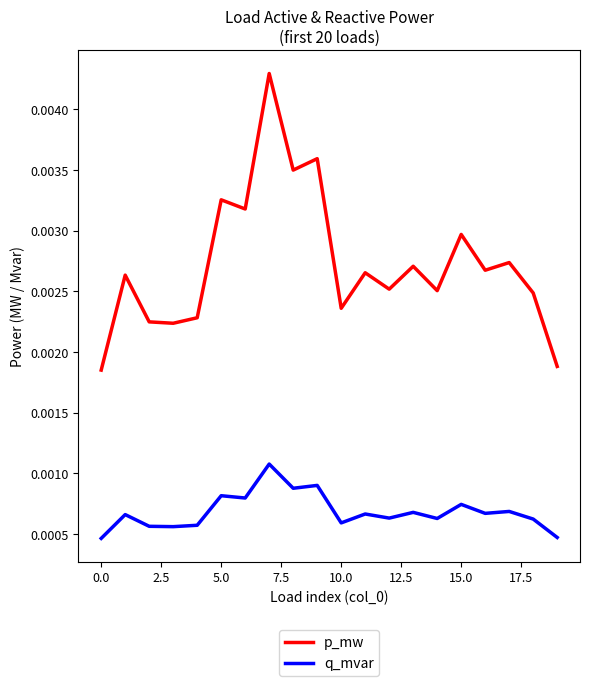

True or false: q_mvar and p_mw cross at least once.

False